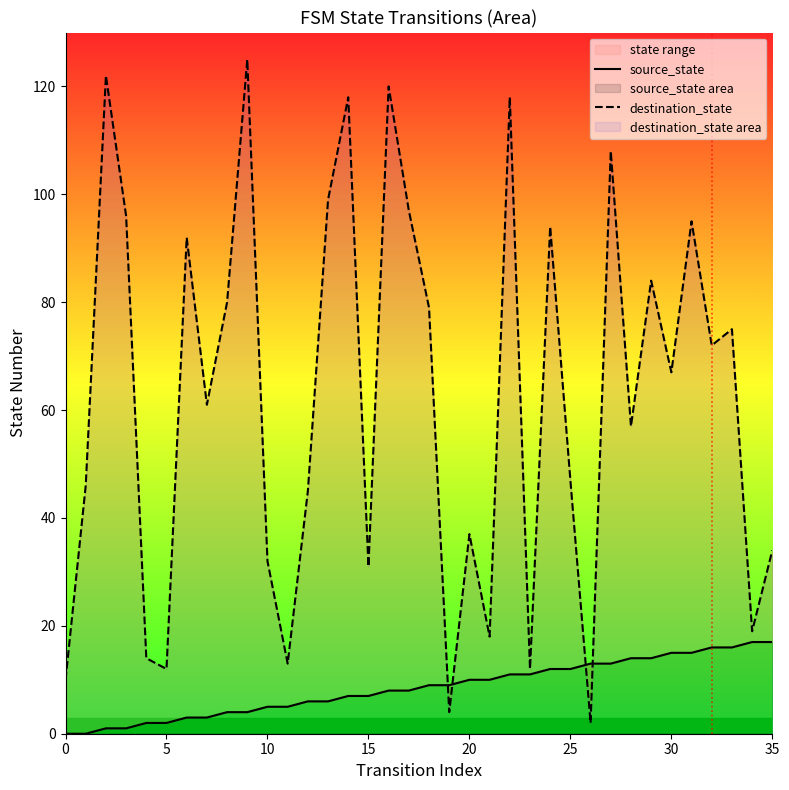

True or false: source_state has a value of 10 at 28.

False